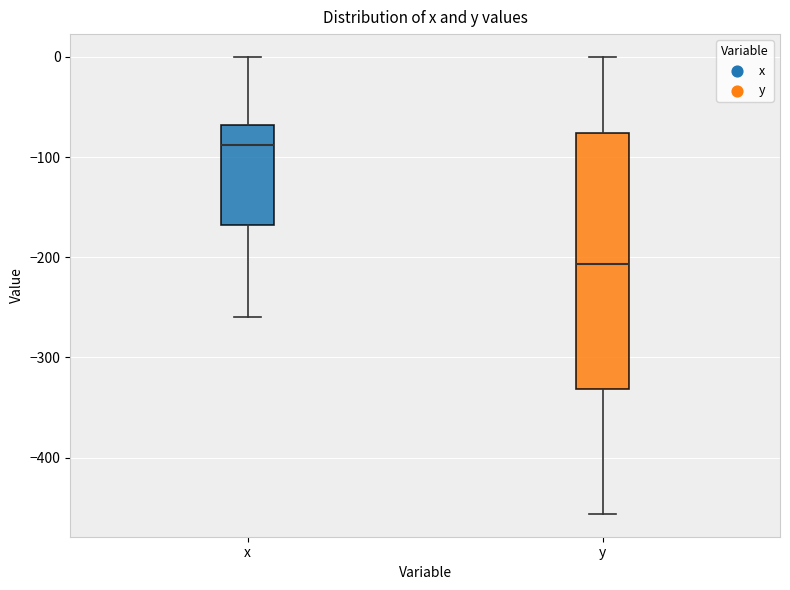

Which box has the lowest median line?

y